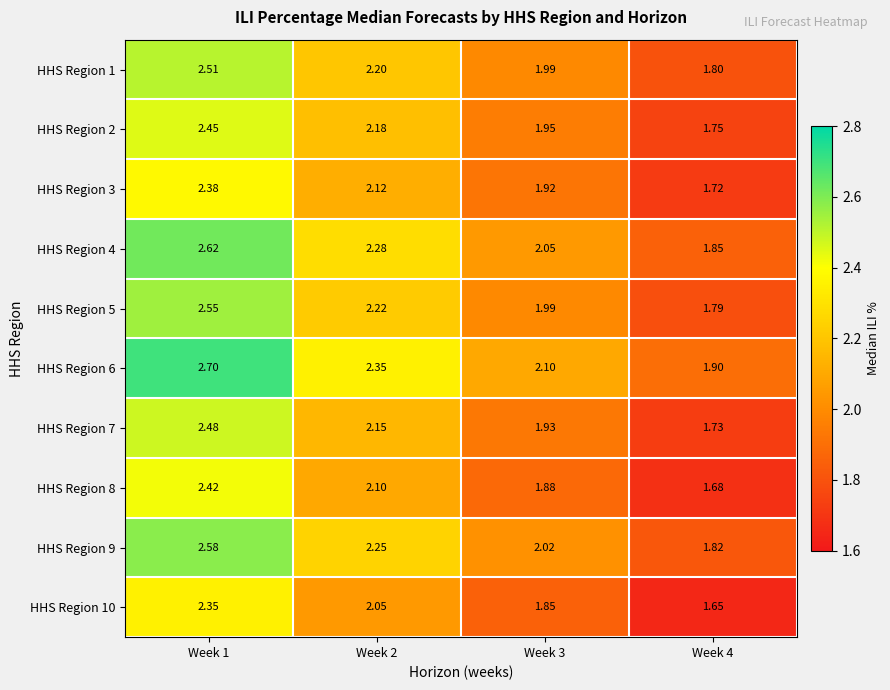

Is the value of HHS Region 7 at Week 2 greater than the value of HHS Region 5 at Week 2?

No